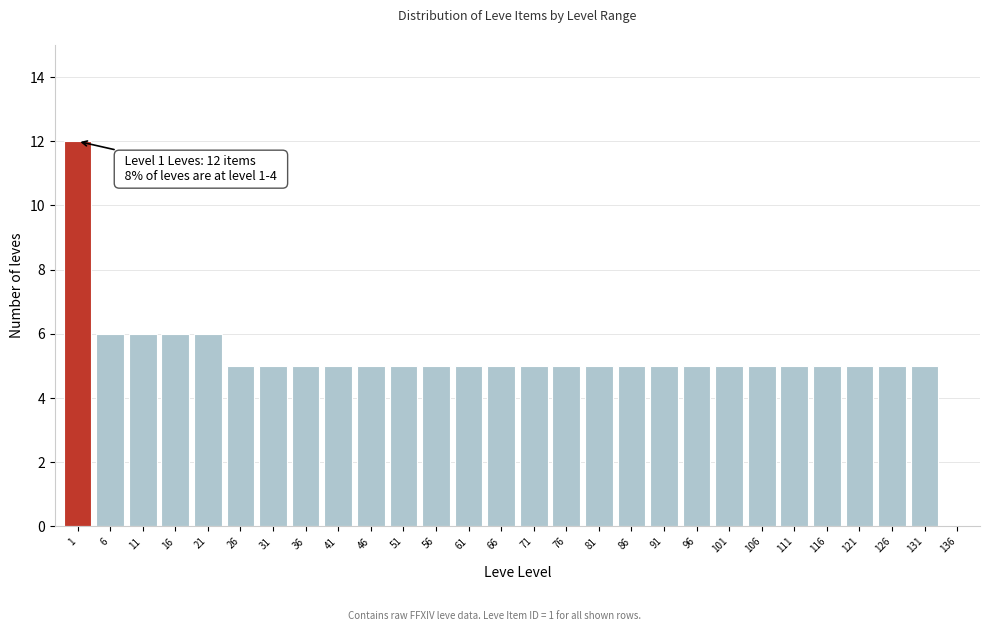

Reading right to left, transcribe all the data shown in this chart.

136=0	131=5	126=5	121=5	116=5	111=5	106=5	101=5	96=5	91=5	86=5	81=5	76=5	71=5	66=5	61=5	56=5	51=5	46=5	41=5	36=5	31=5	26=5	21=6	16=6	11=6	6=6	1=12